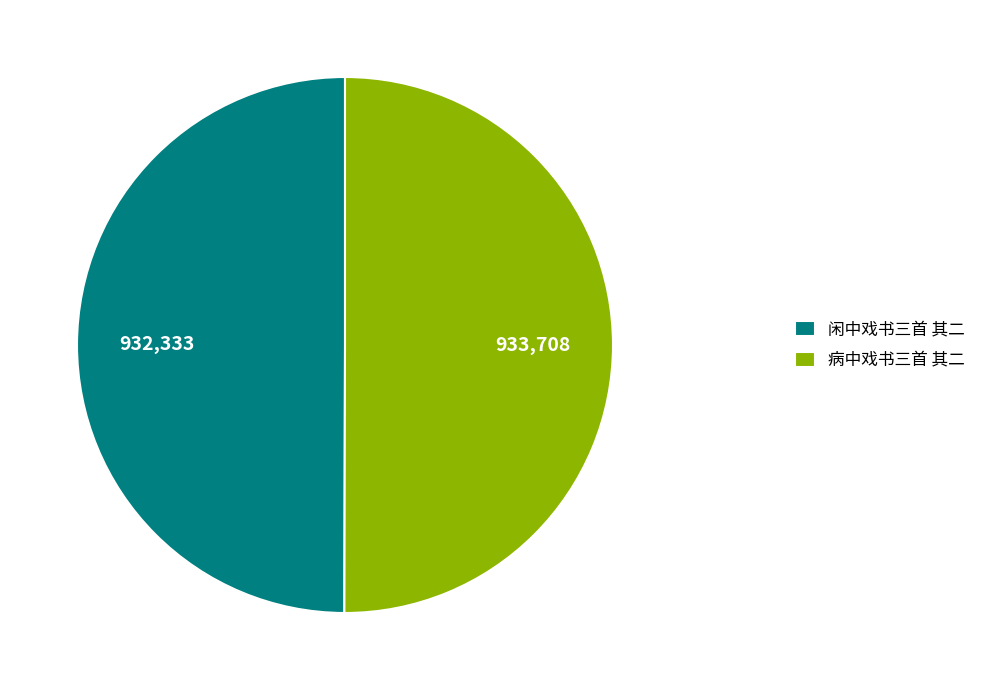

Do 闲中戏书三首 其二 and 病中戏书三首 其二 together represent more than half of the pie?

Yes